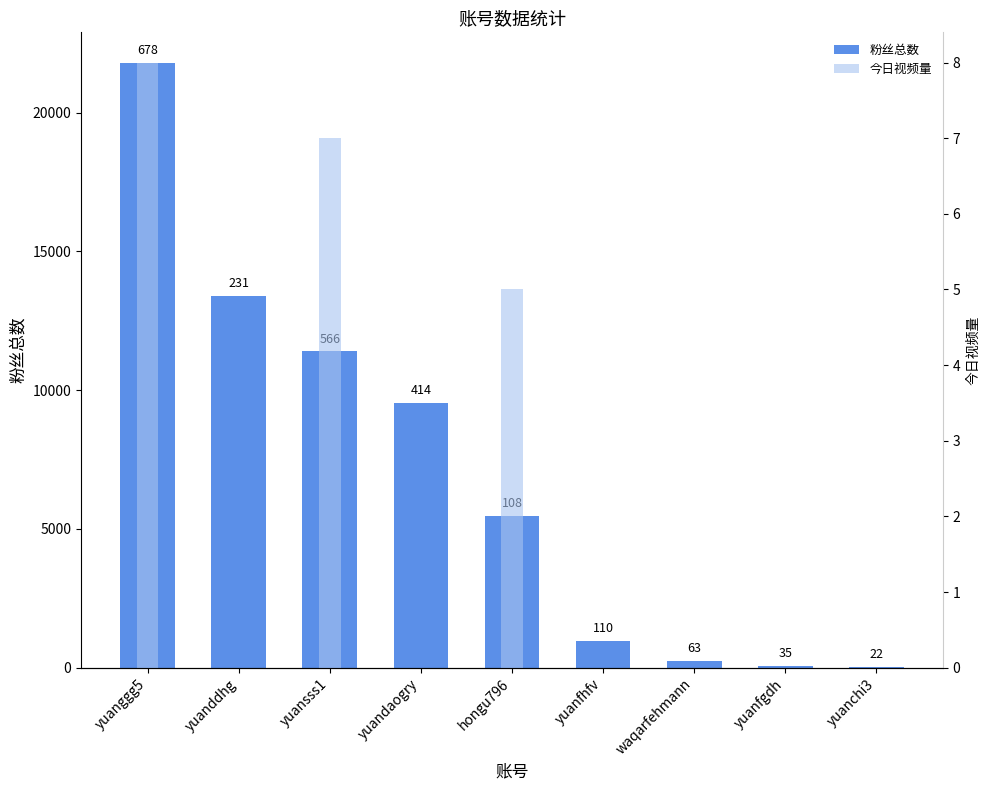

What is the difference between the maximum and minimum values in the 今日视频量 series?

8